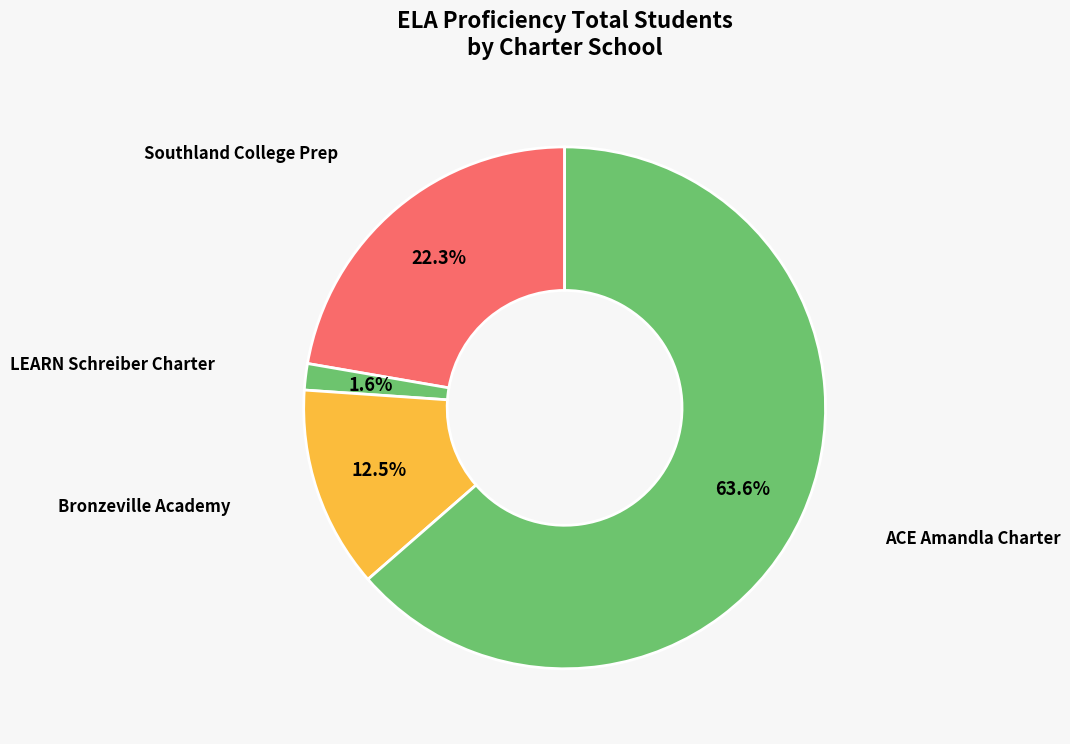

To the nearest percent, what is the average slice percentage?

25%